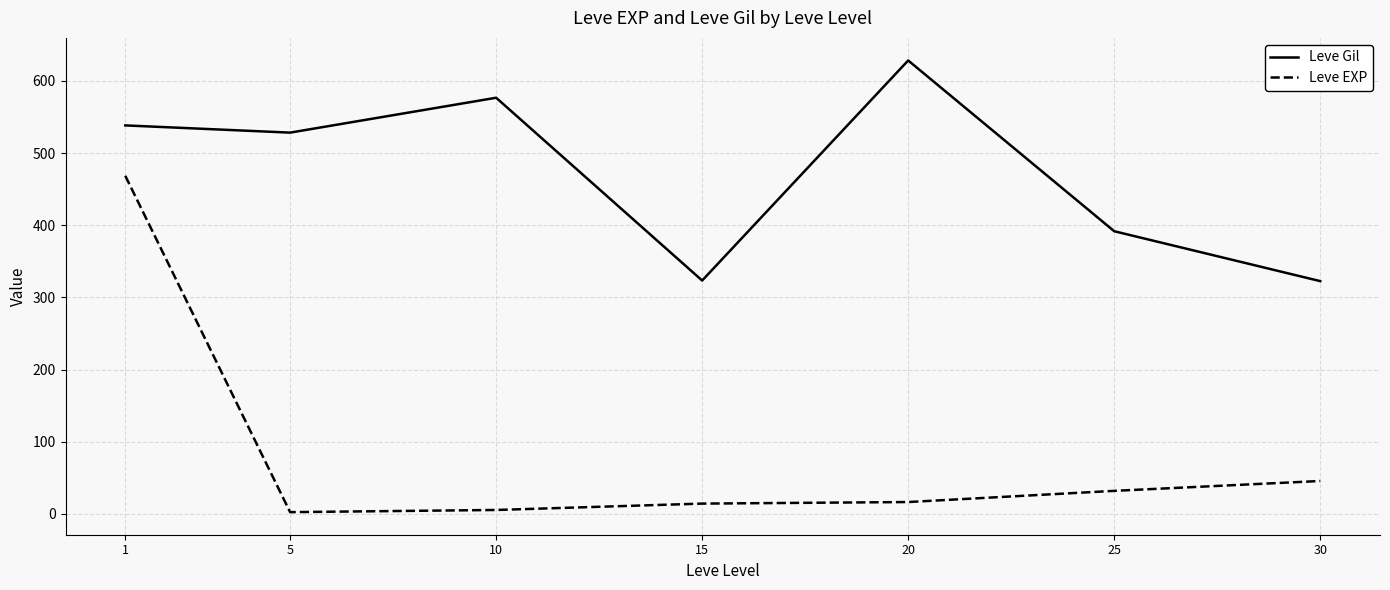

Between 1 and 10, which series saw the biggest shift?

Leve EXP